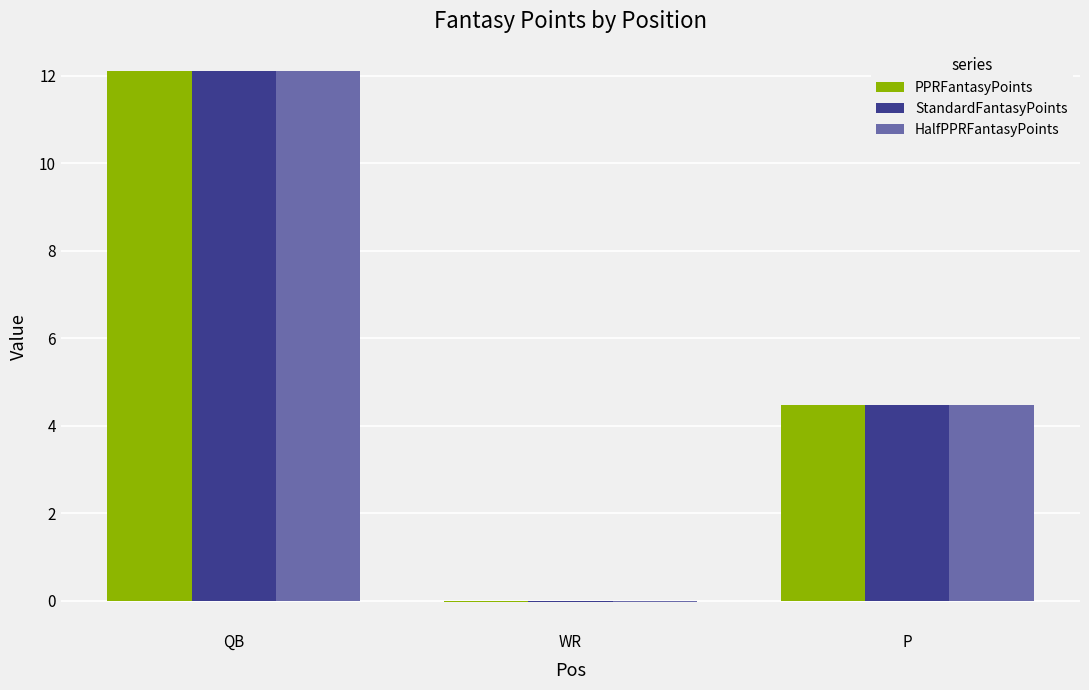

What is the sum of the PPRFantasyPoints values at P and WR?

4.4